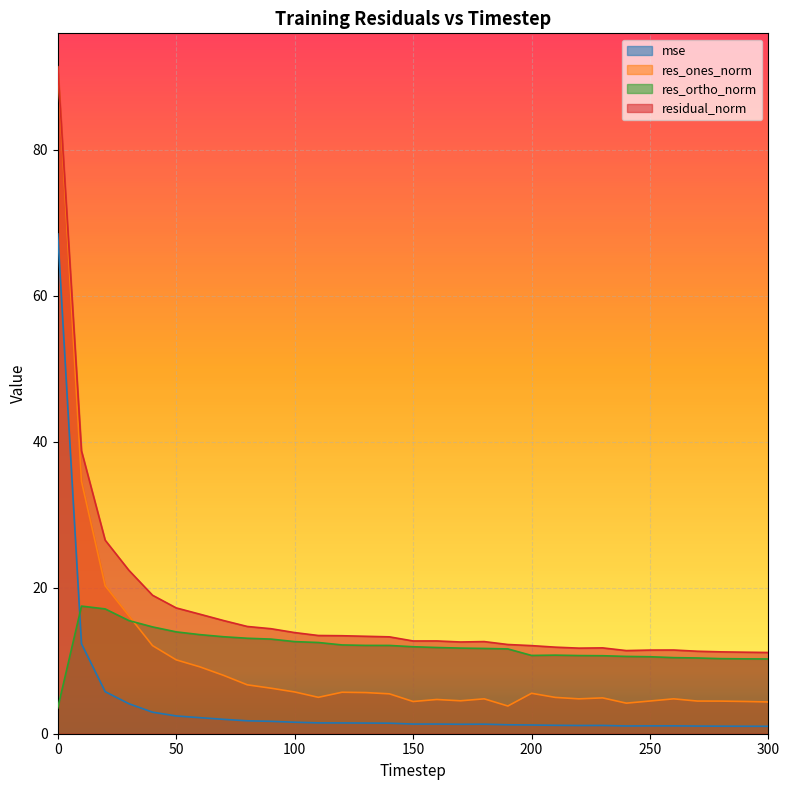

True or false: mse has more than 2 interior local peaks.

True